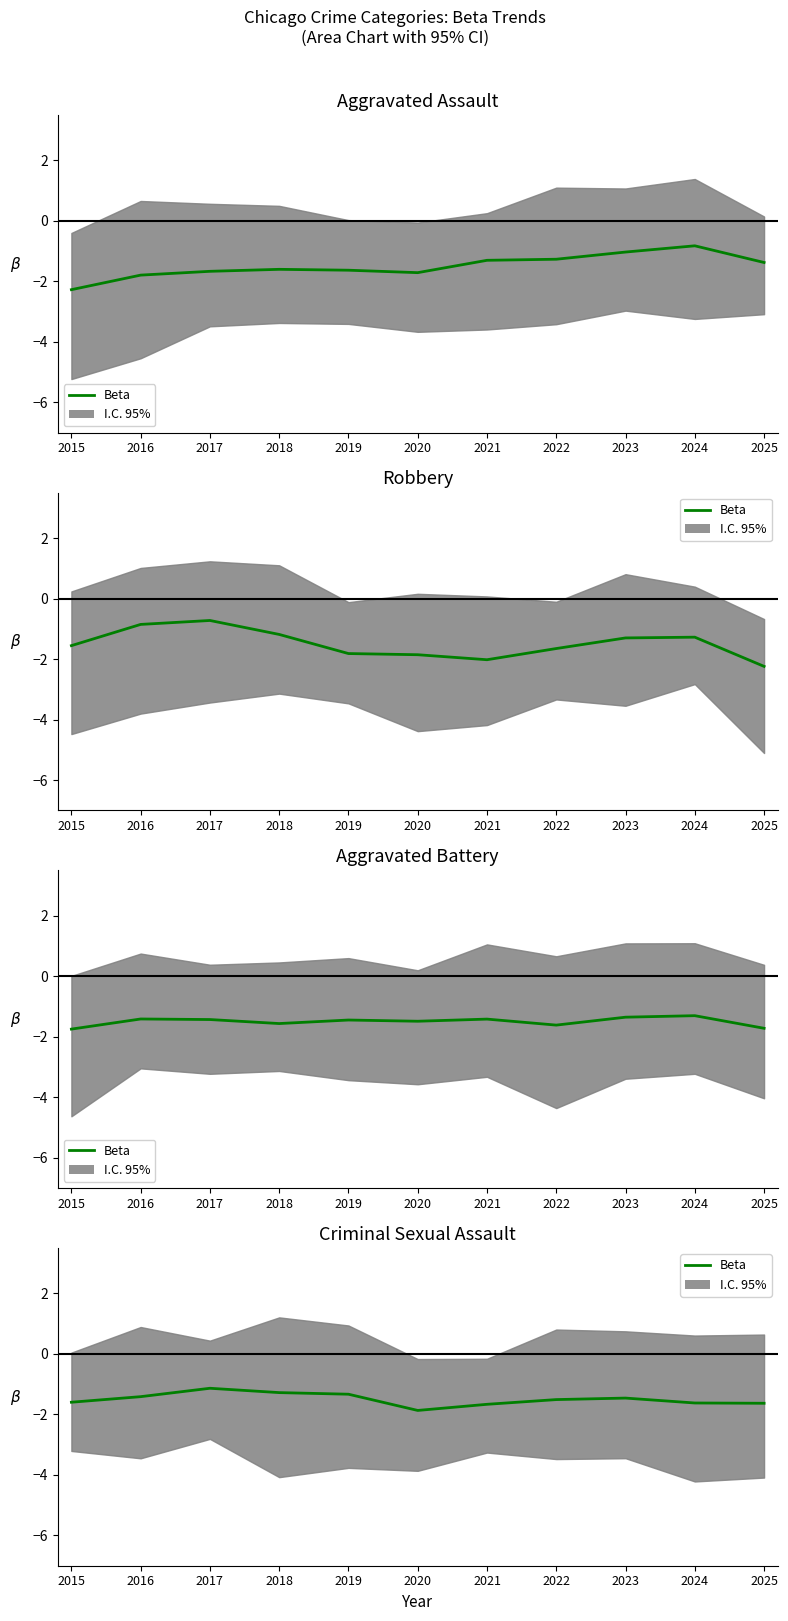

True or false: the data shows -0.4 at 2015.

False